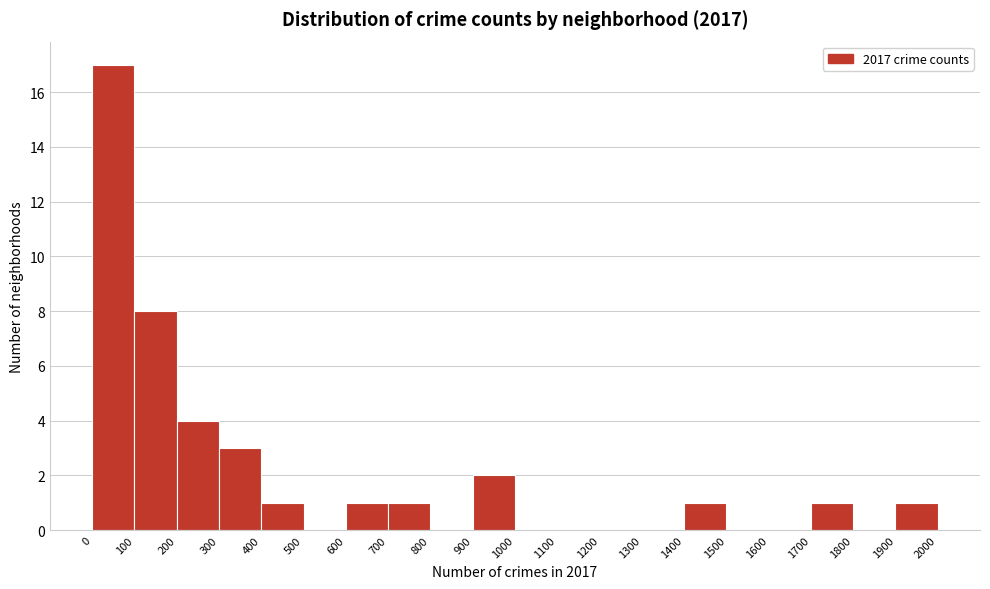

What is the height of the bar covering 400 to 500 on the x-axis? The values are not printed on the chart, so give them approximately, as read against the axis.

1